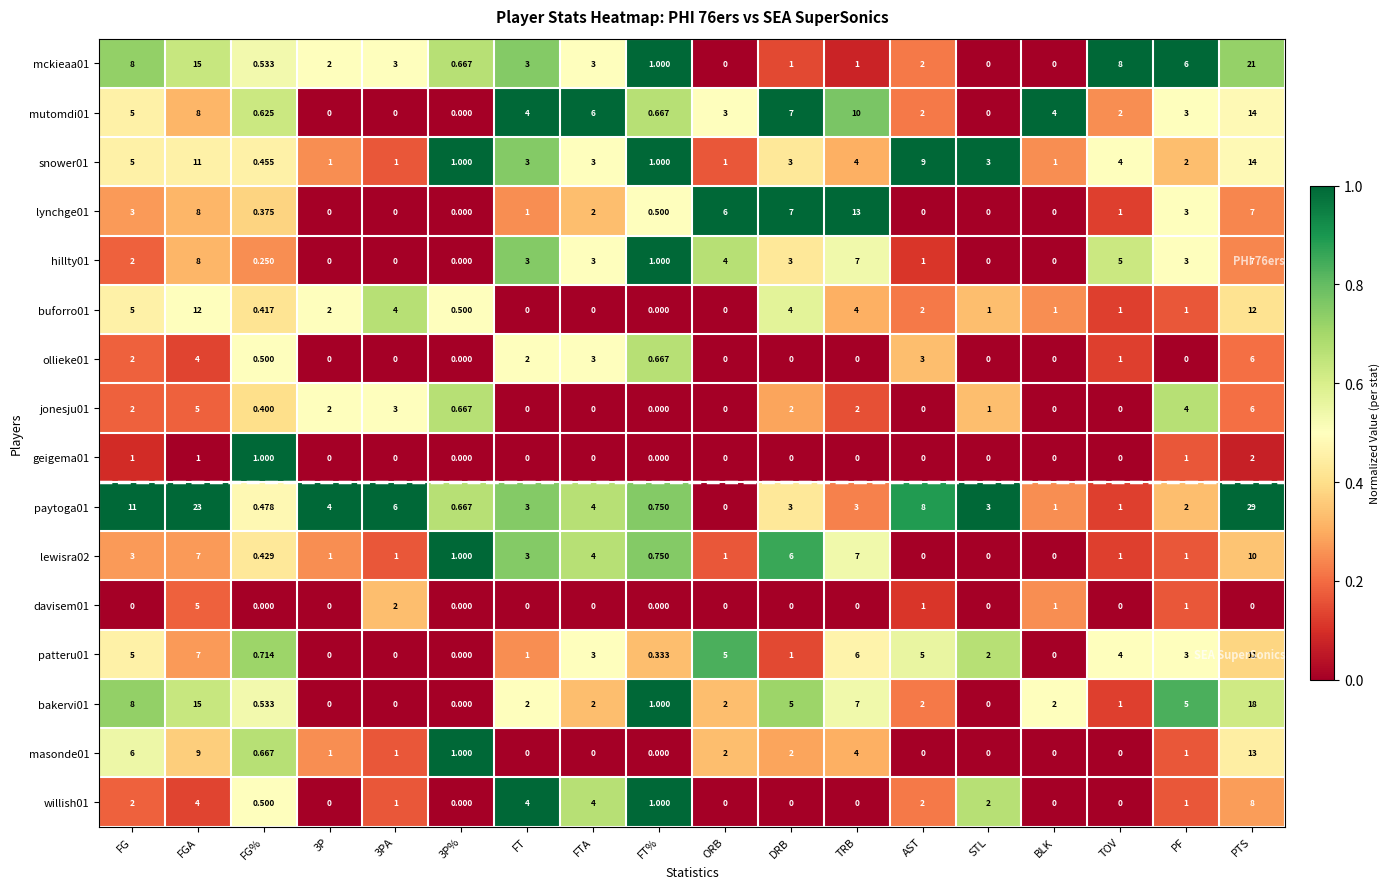

Where is snower01 nearest to the value 7?

FG